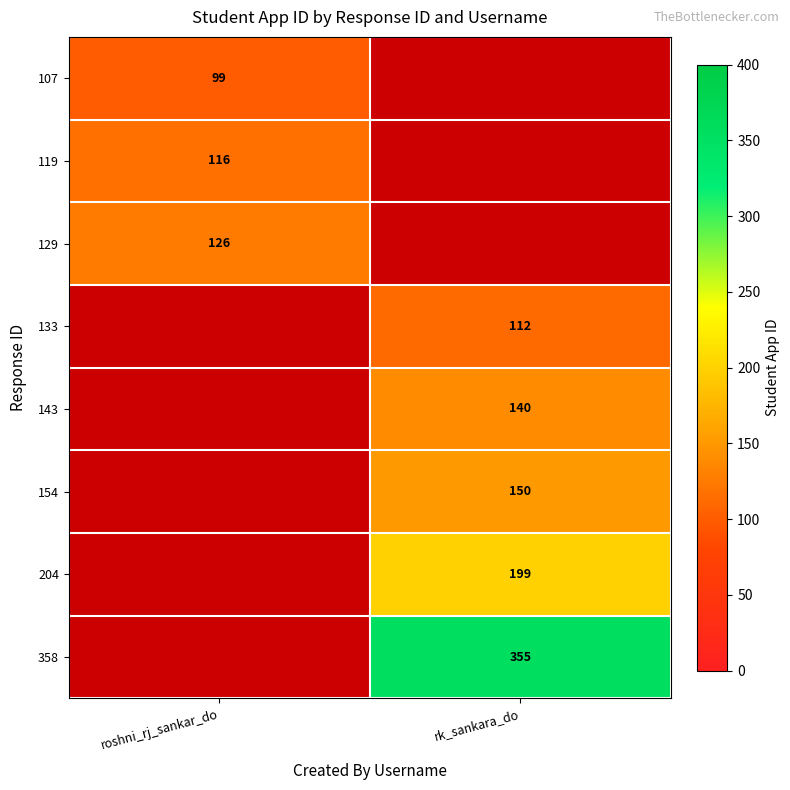

True or false: 133 has a value of 112 at rk_sankara_do.

True